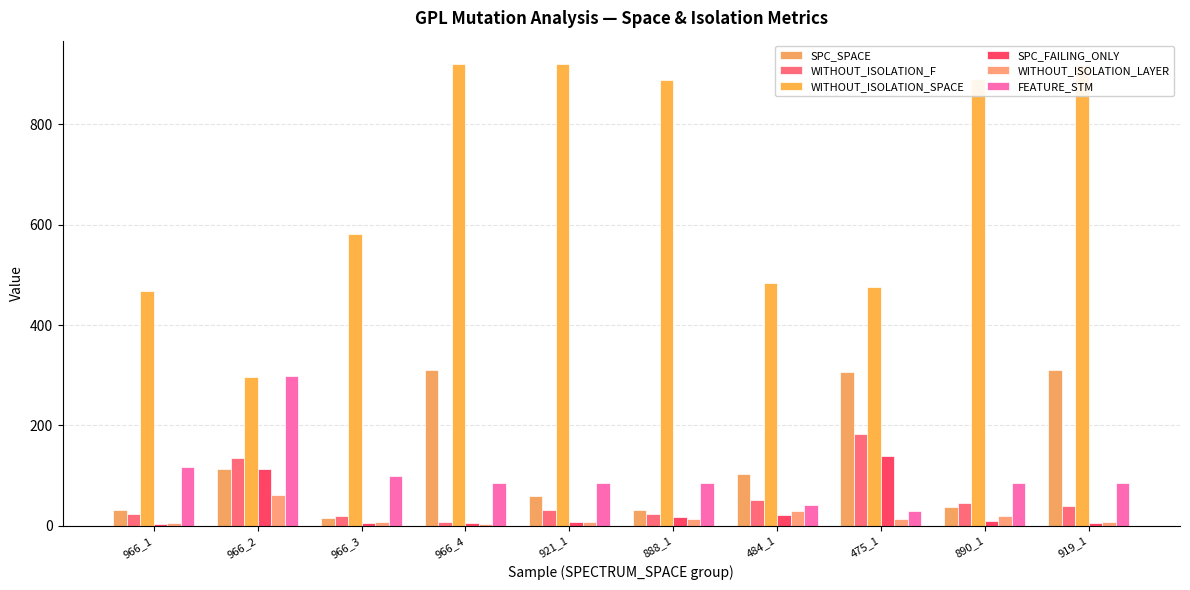

True or false: FEATURE_STM has a value of 37 at 888_1.

False